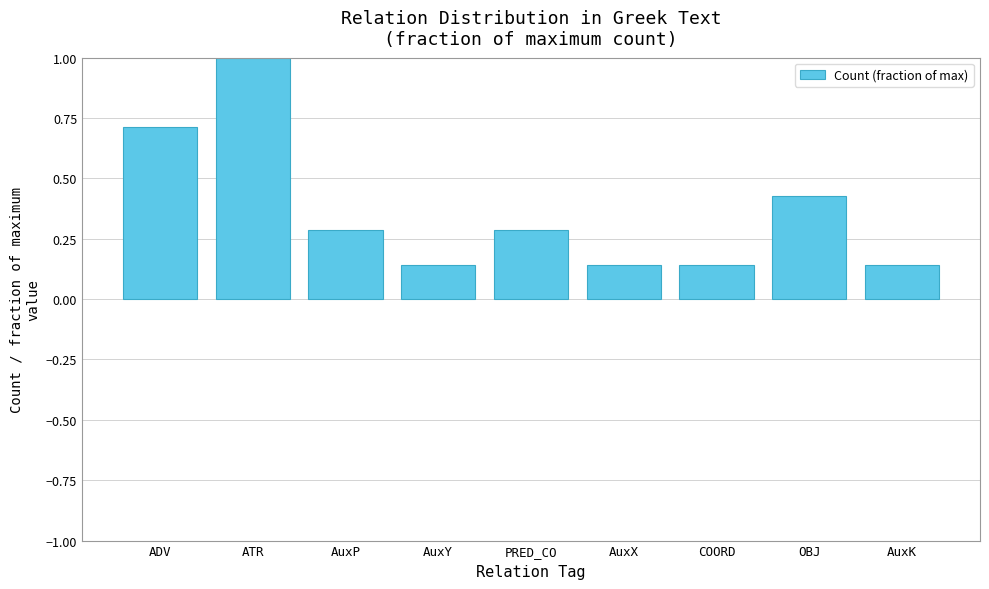

Is it true that the value at ADV is 0.7?

True